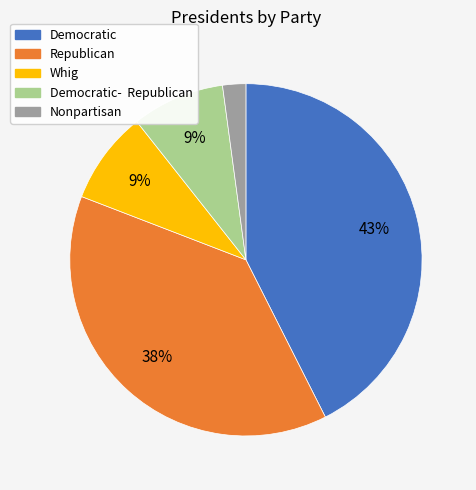

Does any single category account for the majority?

No